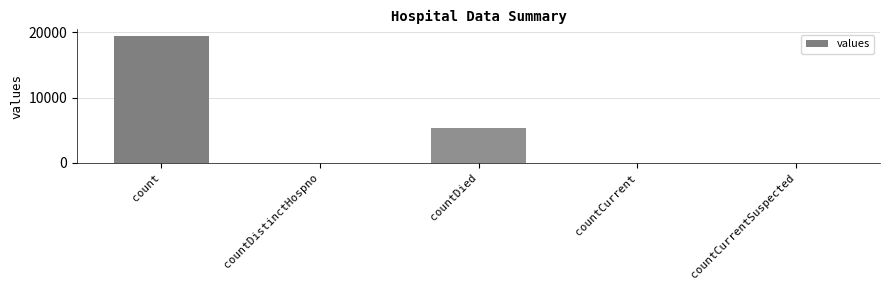

What is the sum of all values?

24875